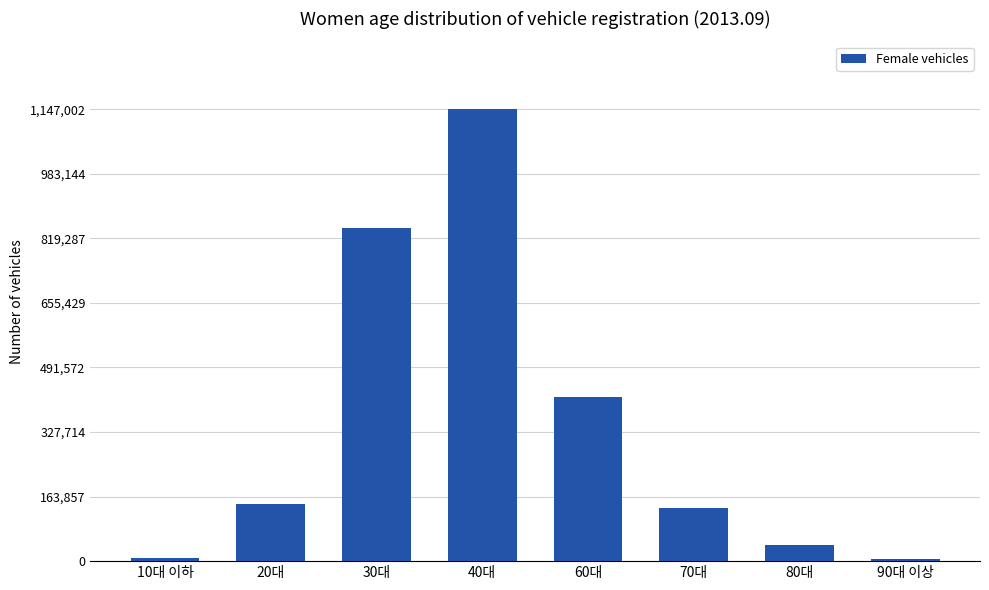

The value at 60대 is 415423. True or false?

True